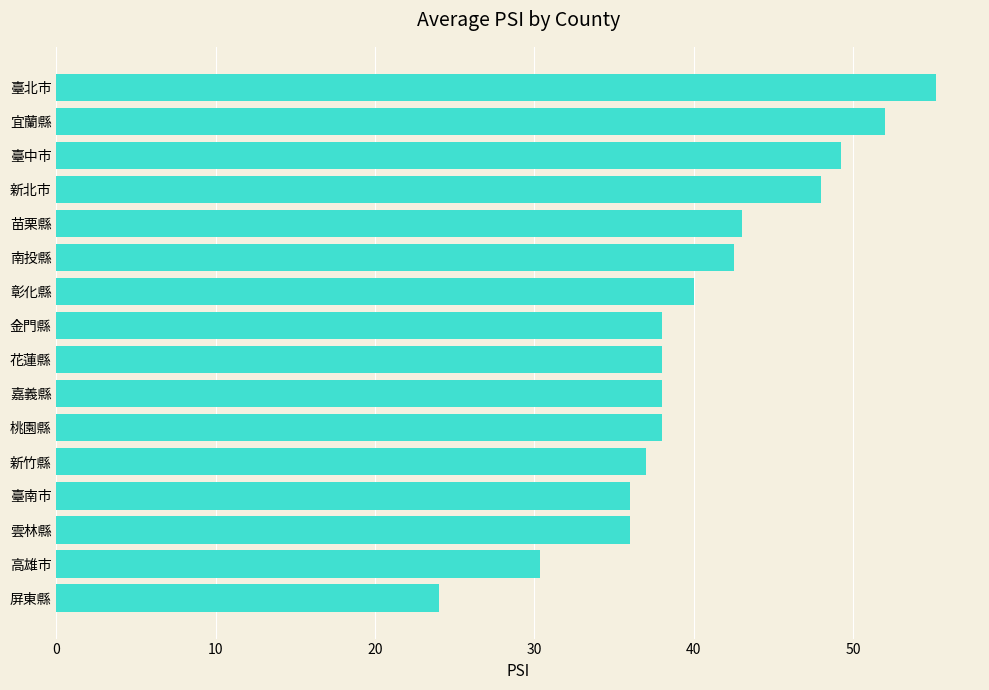

What value does the data have at 彰化縣?

40.0